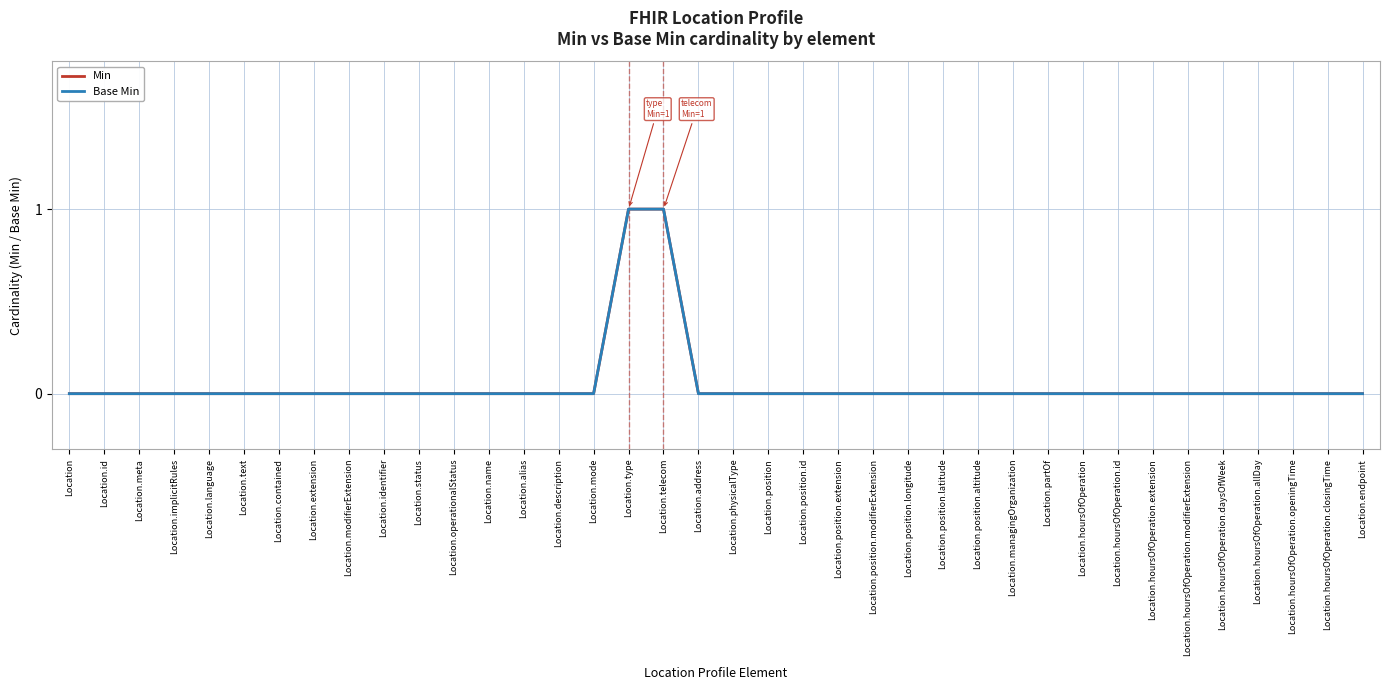

True or false: Base Min and Min intersect in this chart.

False